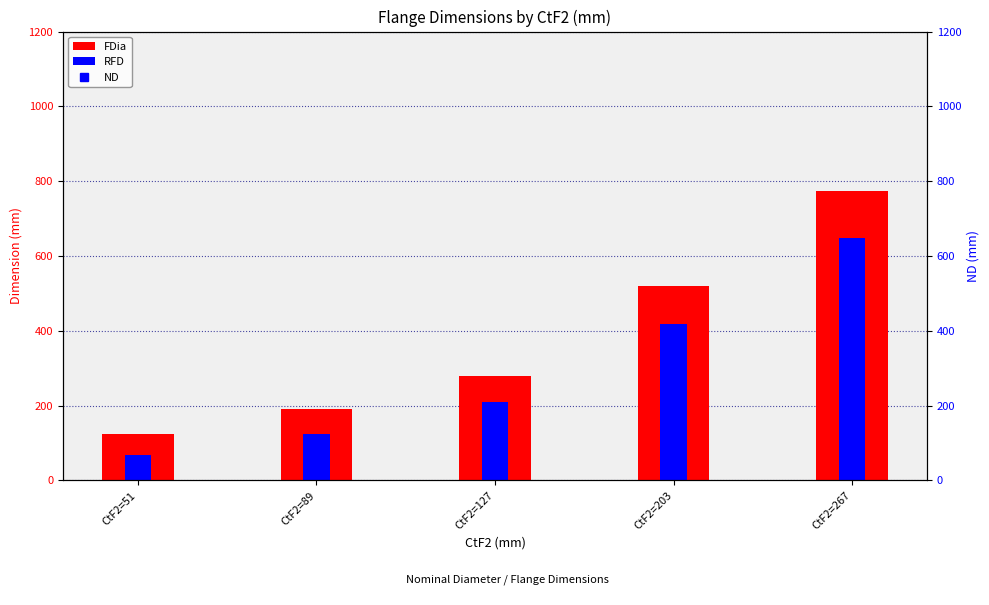

Which category has the lowest value in the RFD series?

CtF2=51